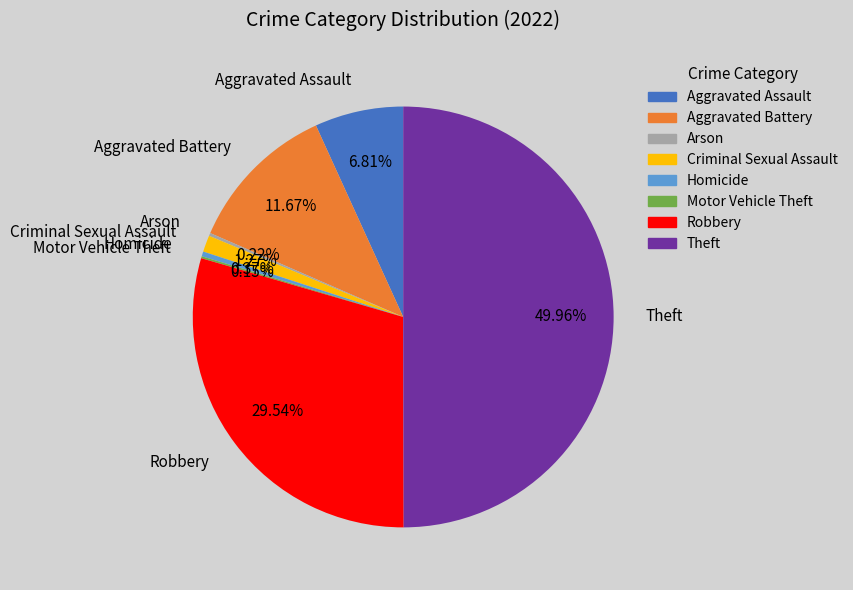

Is Aggravated Assault the majority of the pie?

No